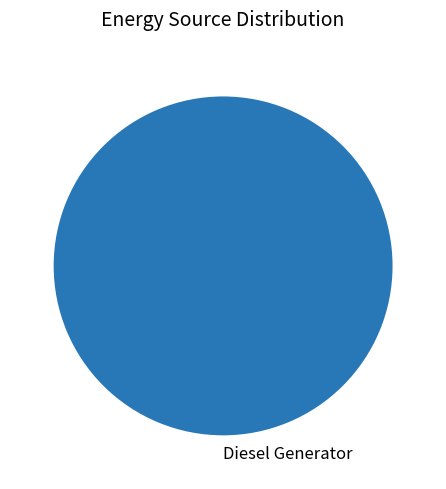

Is it true that Diesel Generator is 100% of the pie?

True